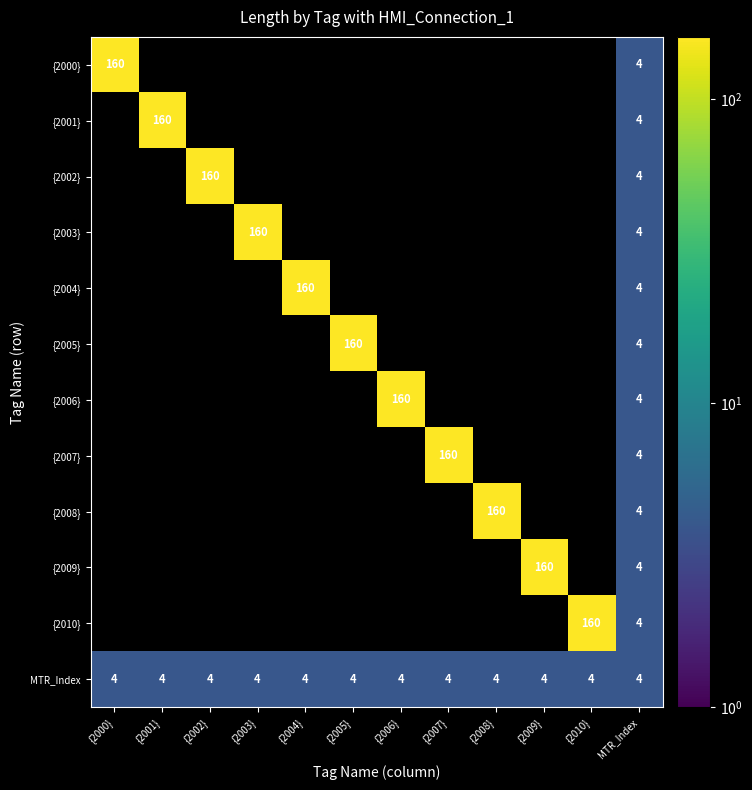

Count the number of data series in this chart.

12